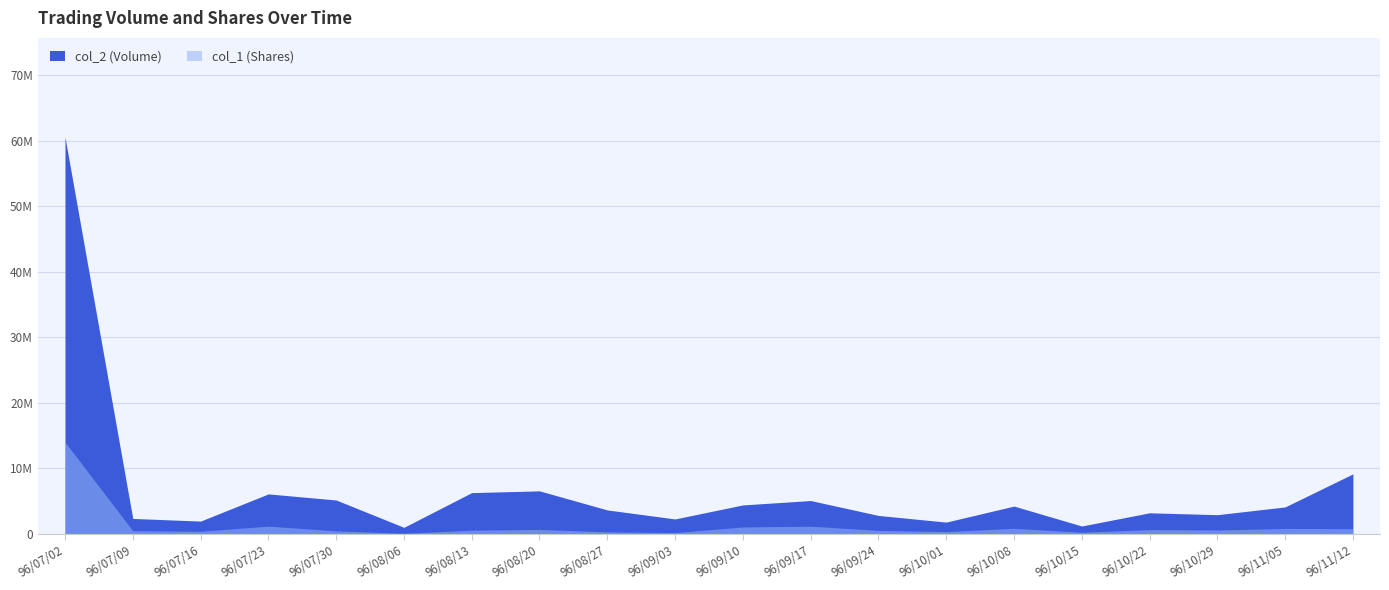

What is the greatest value displayed?

60531840